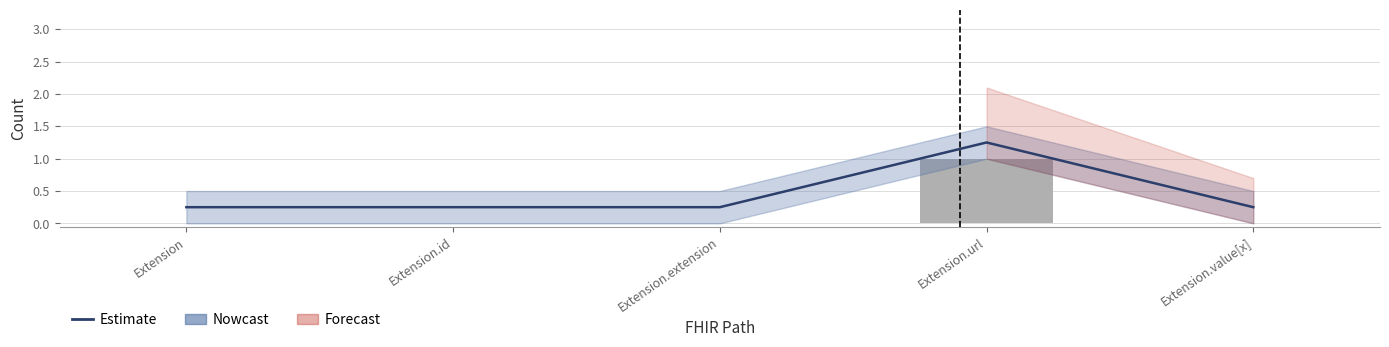

What is the maximum value for Estimate?

1.2